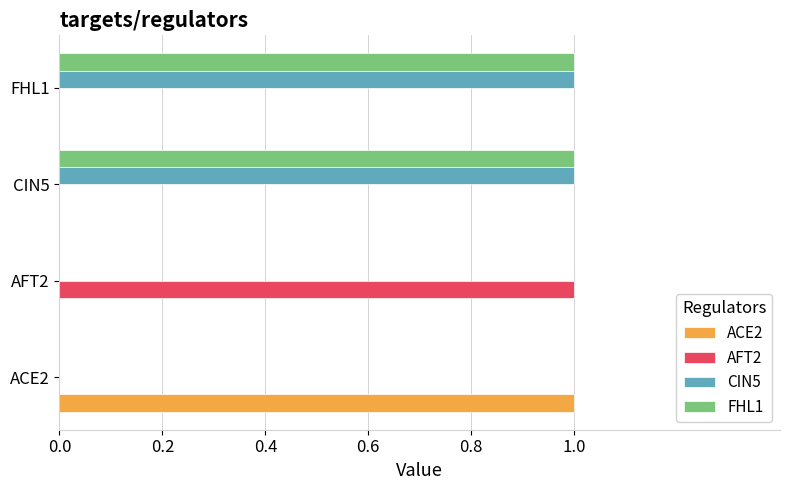

True or false: FHL1 has a value of 0 at ACE2.

True